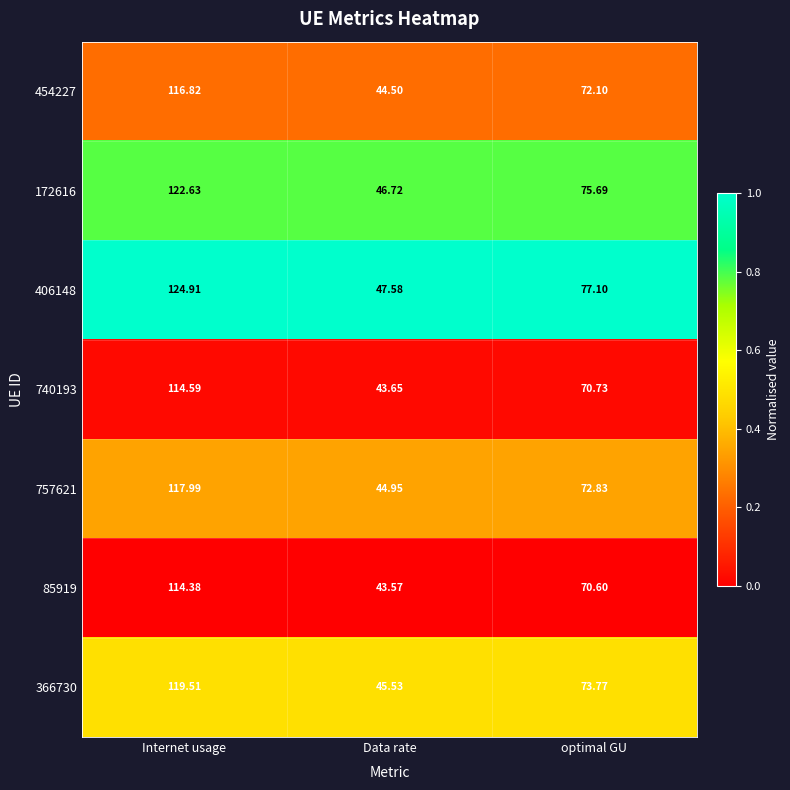

At which label does 454227 first exceed 72?

Internet usage